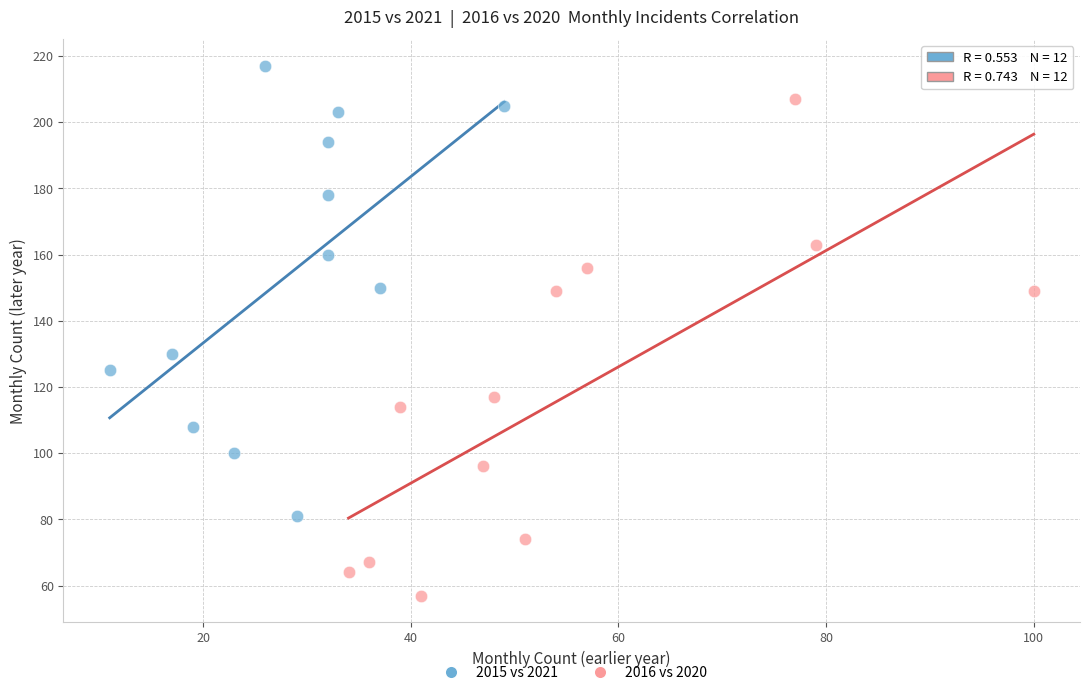

Which series has the widest spread of Y values?

2016 vs 2020